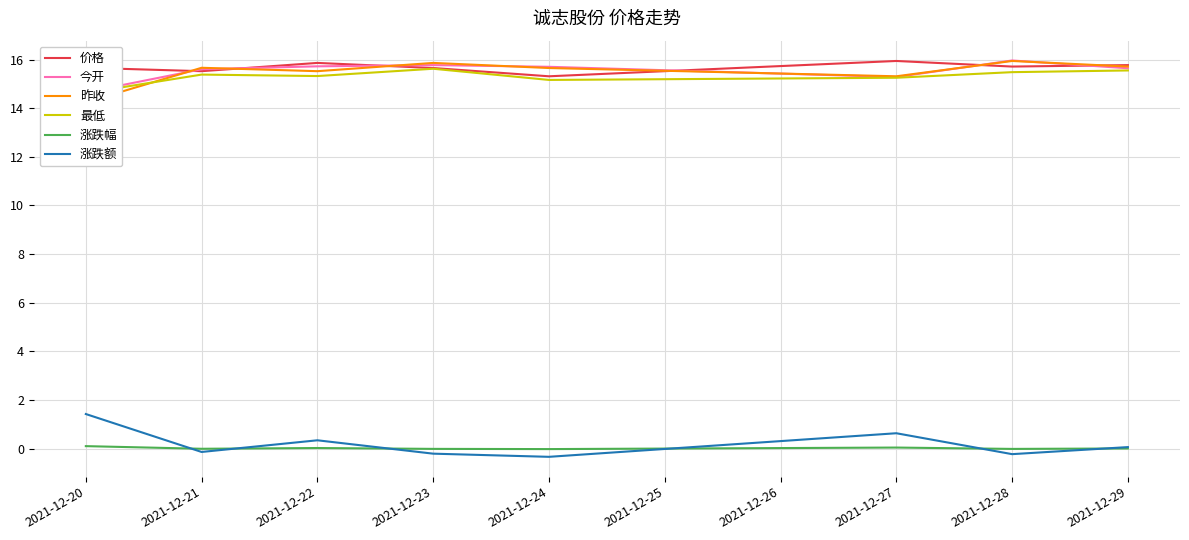

The 今开 series shows 14.7 at 2021-12-20. True or false?

True